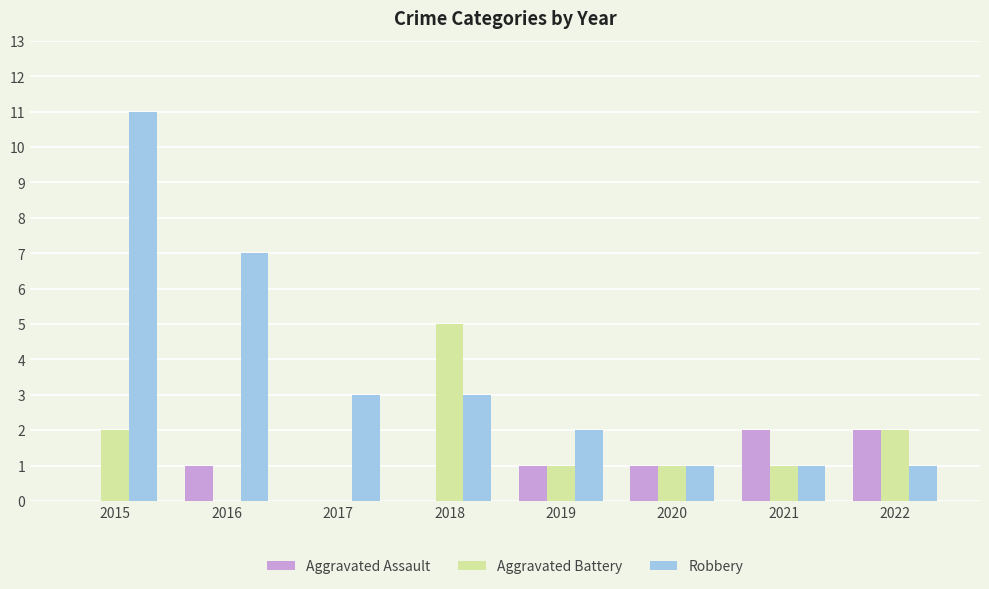

Which category has the highest value in the Aggravated Battery series?

2018